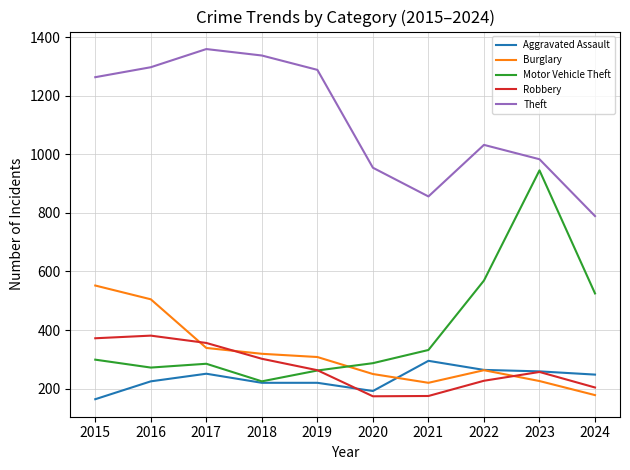

Which category has the highest value across all series?

2017